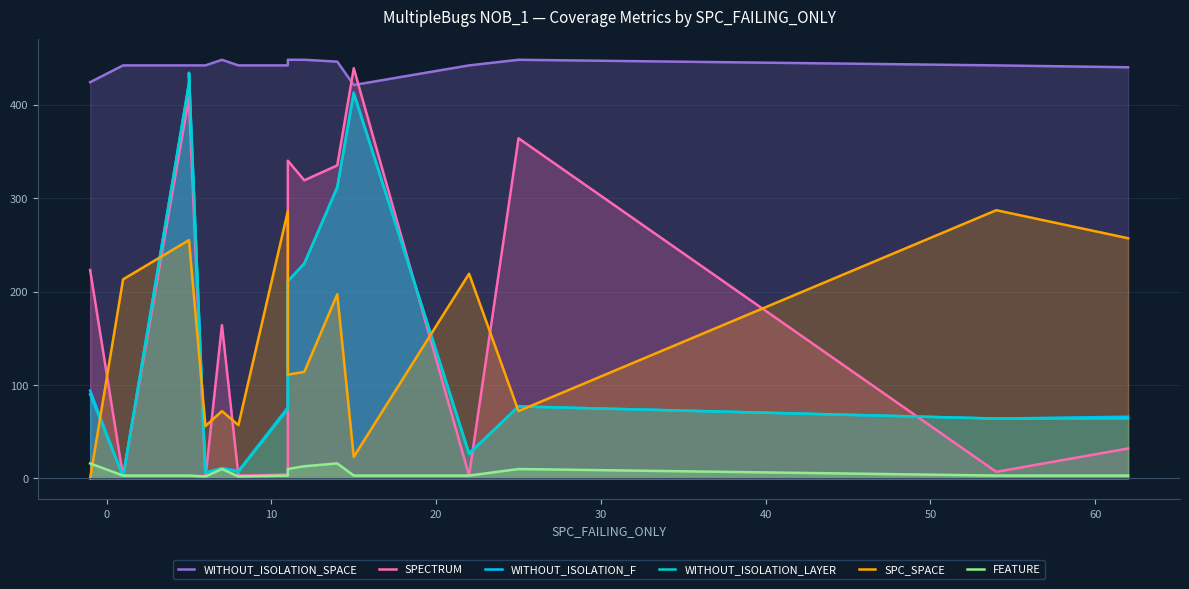

True or false: SPC_SPACE has more than 0 interior local peaks.

True